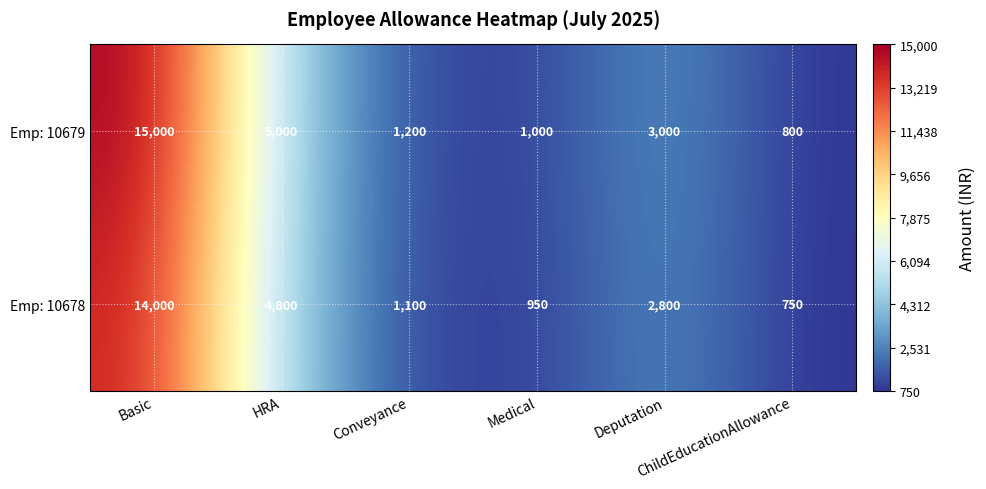

Which series has the widest spread of values?

Emp: 10679